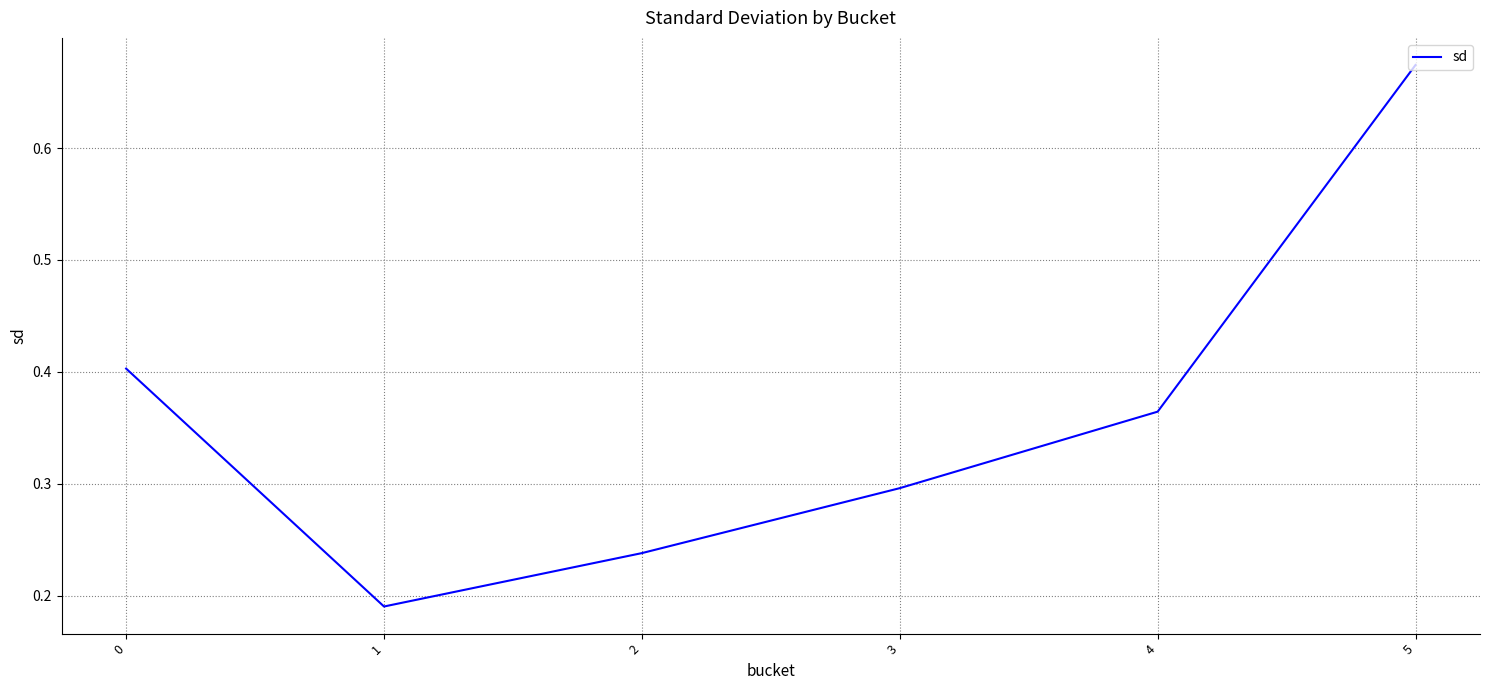

List the labels in order of value, largest first.

5, 0, 4, 3, 2, 1